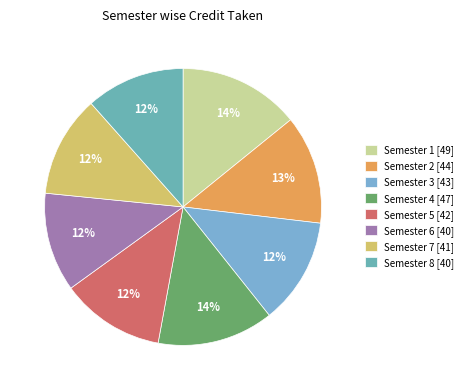

True or false: Semester 3 [43] accounts for 12% of the total.

True